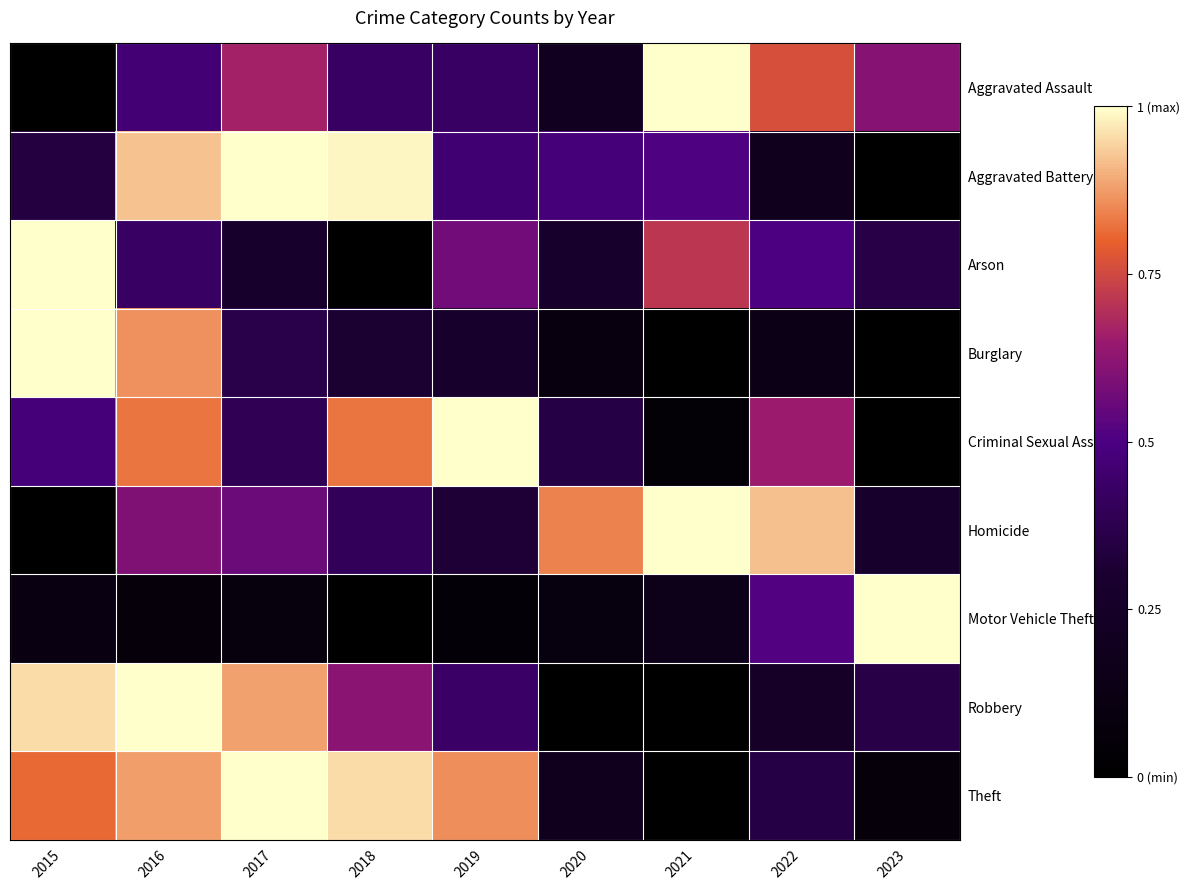

Reading right to left, list all the values displayed in this chart.

Aggravated Assault: 2023=0.6	2022=0.8	2021=1.0	2020=0.2	2019=0.4	2018=0.4	2017=0.7	2016=0.5	2015=0.0
Aggravated Battery: 2023=0.0	2022=0.2	2021=0.5	2020=0.5	2019=0.5	2018=1.0	2017=1.0	2016=0.9	2015=0.3
Arson: 2023=0.4	2022=0.5	2021=0.7	2020=0.3	2019=0.6	2018=0.0	2017=0.3	2016=0.4	2015=1.0
Burglary: 2023=0.0	2022=0.1	2021=0.0	2020=0.1	2019=0.3	2018=0.3	2017=0.4	2016=0.9	2015=1.0
Criminal Sexual Assault: 2023=0.0	2022=0.7	2021=0.0	2020=0.3	2019=1.0	2018=0.8	2017=0.4	2016=0.8	2015=0.5
Homicide: 2023=0.3	2022=0.9	2021=1.0	2020=0.8	2019=0.3	2018=0.4	2017=0.6	2016=0.6	2015=0.0
Motor Vehicle Theft: 2023=1.0	2022=0.5	2021=0.2	2020=0.1	2019=0.1	2018=0.0	2017=0.1	2016=0.1	2015=0.1
Robbery: 2023=0.4	2022=0.3	2021=0.0	2020=0.0	2019=0.4	2018=0.6	2017=0.9	2016=1.0	2015=1.0
Theft: 2023=0.1	2022=0.4	2021=0.0	2020=0.2	2019=0.9	2018=1.0	2017=1.0	2016=0.9	2015=0.8